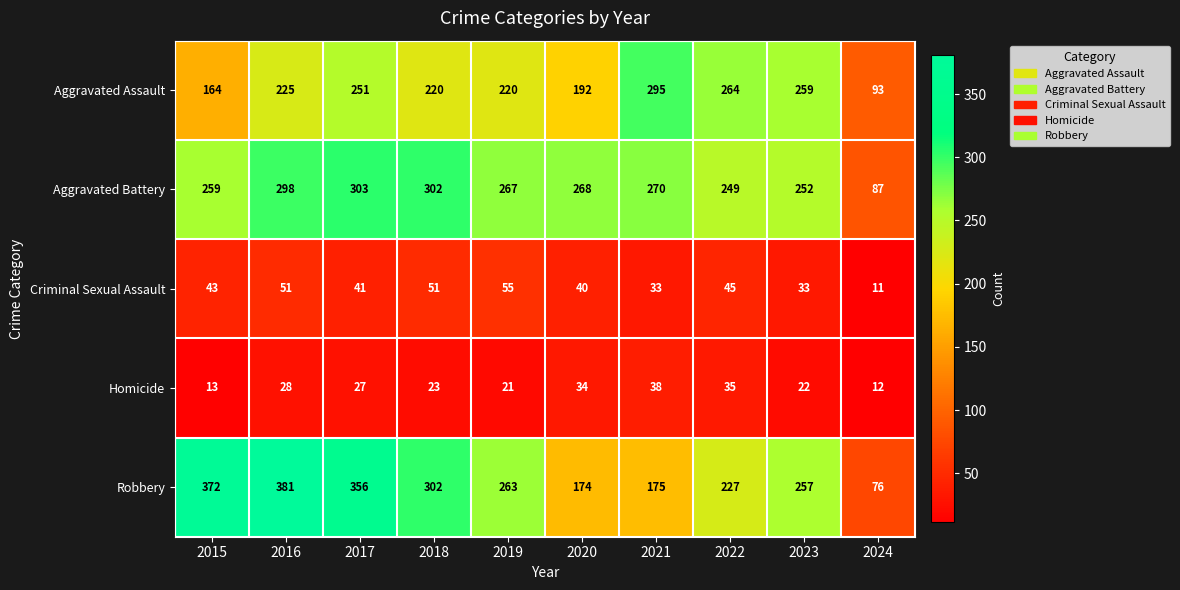

At which label is Robbery closest to 228?

2022